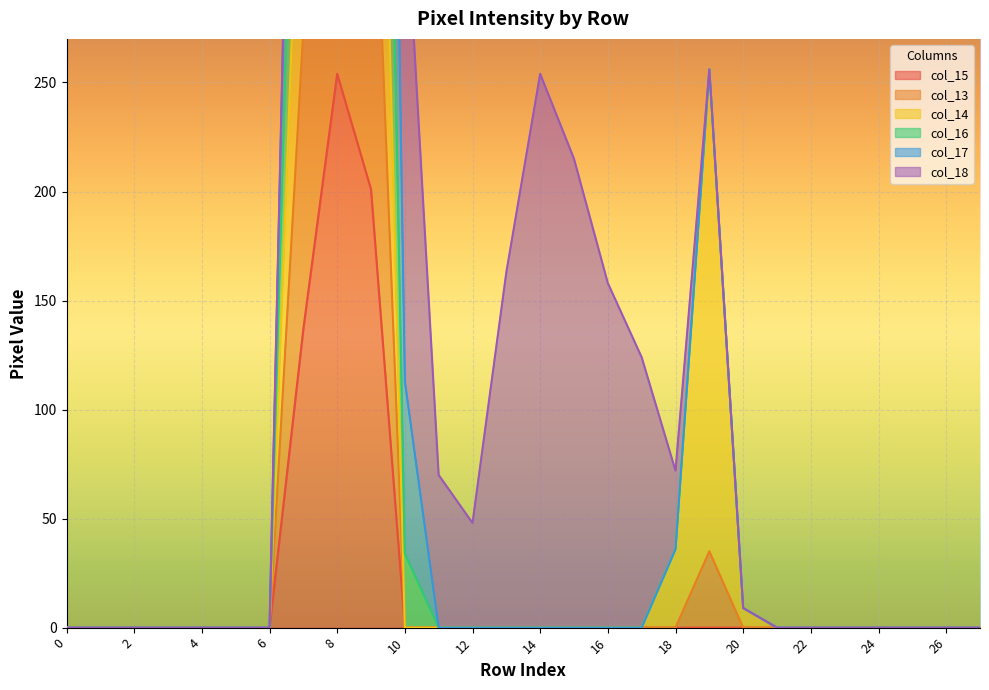

The value of col_16 at 13 is 670. True or false?

False